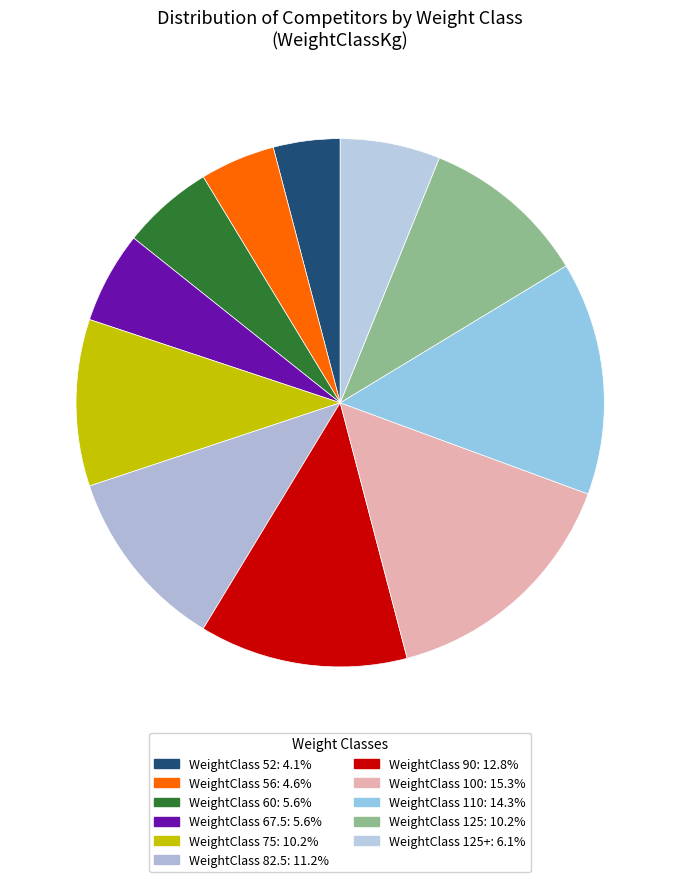

How many segments does this pie chart have?

11